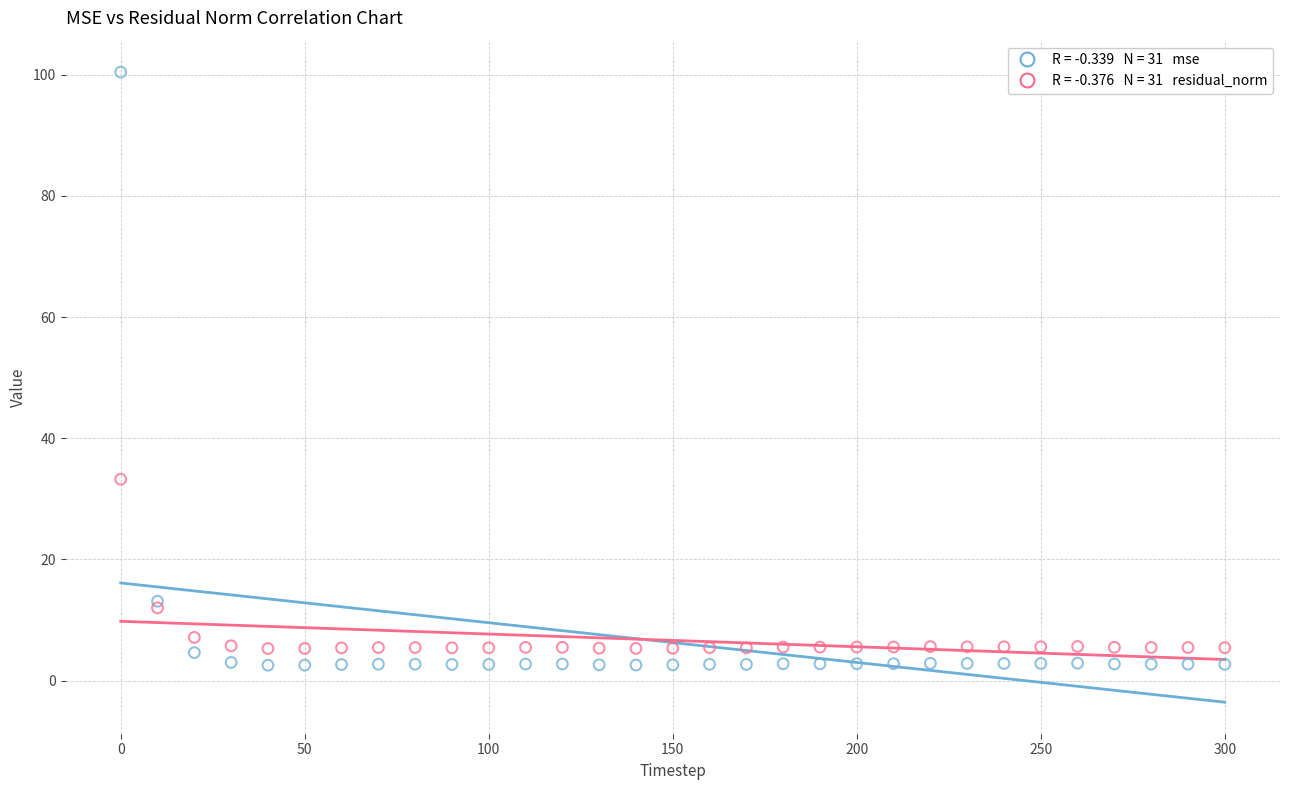

Across all series, what Y value is closest to 51?

33.2